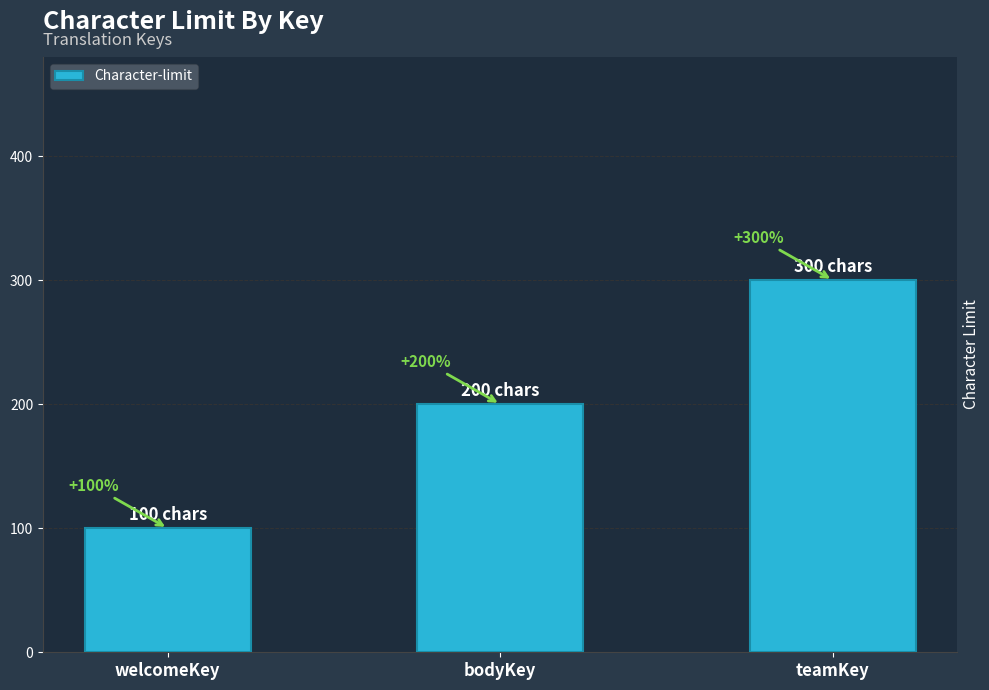

List the labels in order of value, largest first.

teamKey, bodyKey, welcomeKey